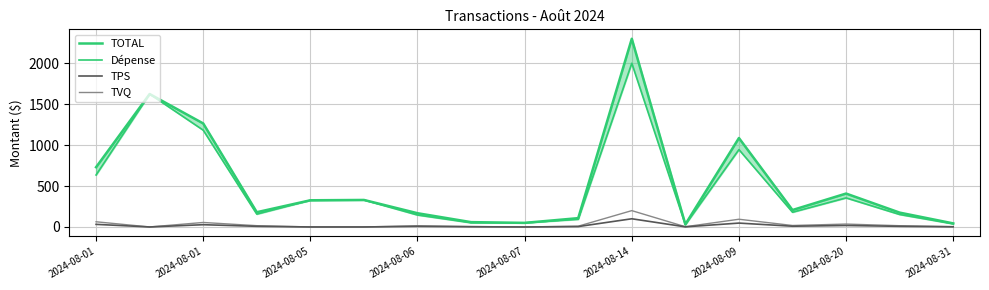

At which label does TPS first exceed 7?

2024-08-01